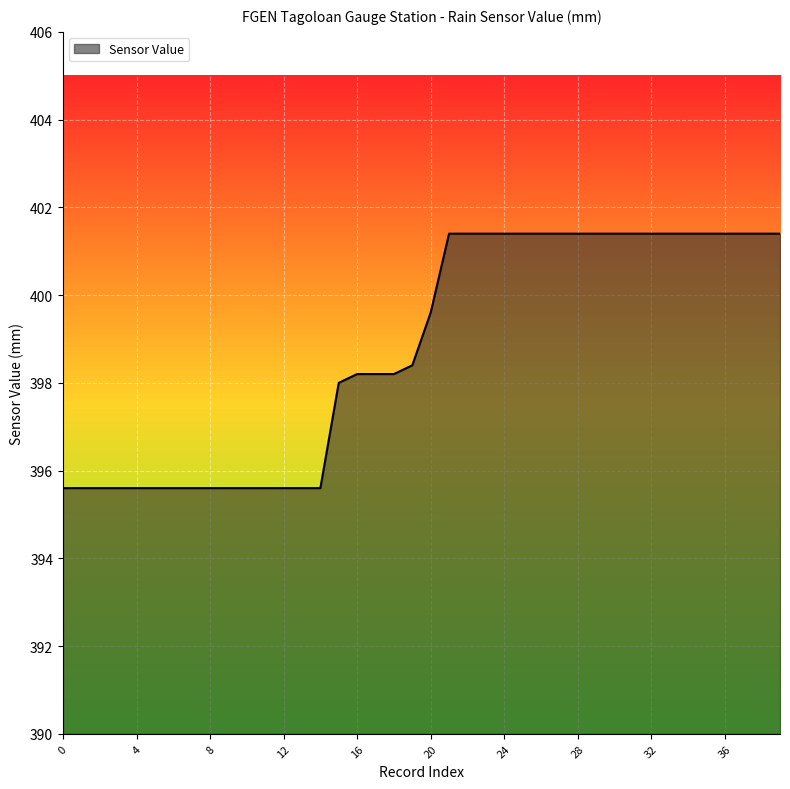

What is the difference between the maximum and second lowest values?

5.8